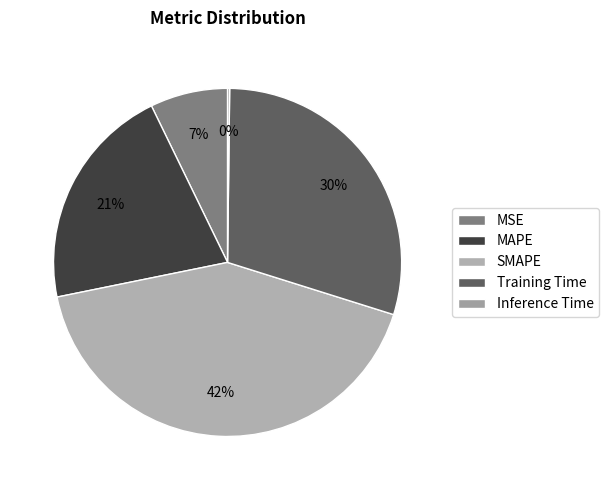

What is the change in value from MAPE to SMAPE?

+1.0